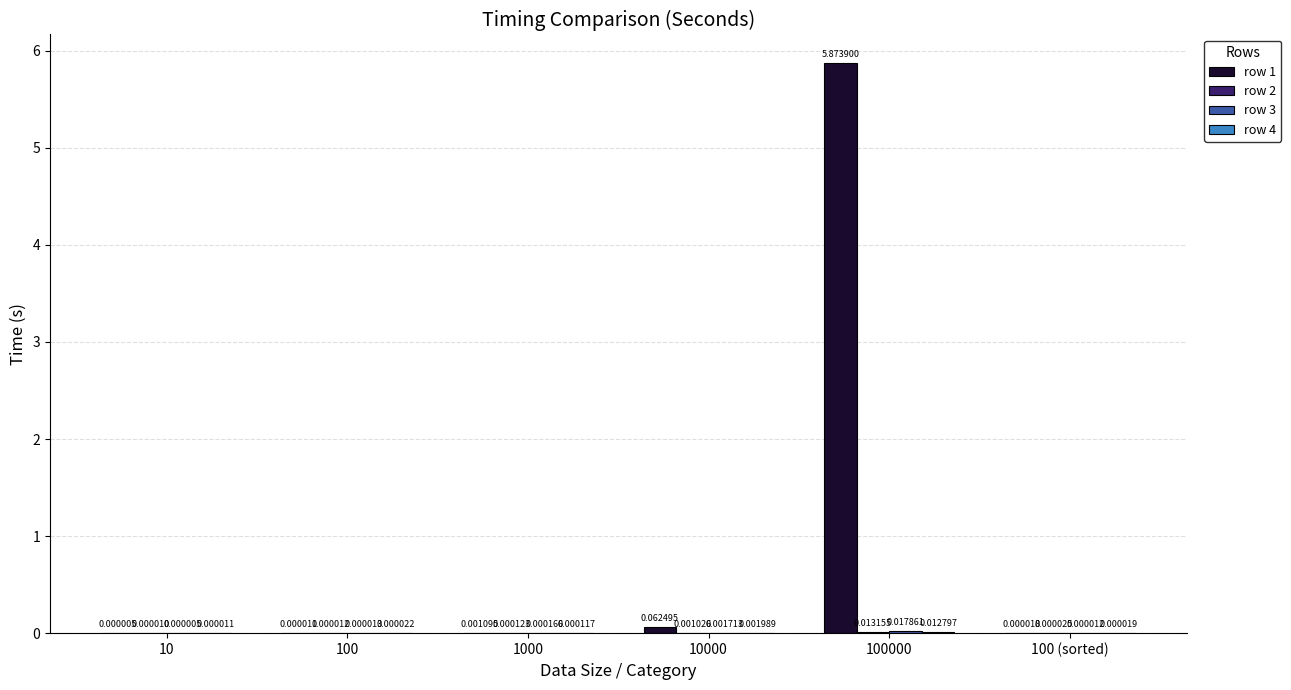

Which series has the largest total across all categories?

row 1